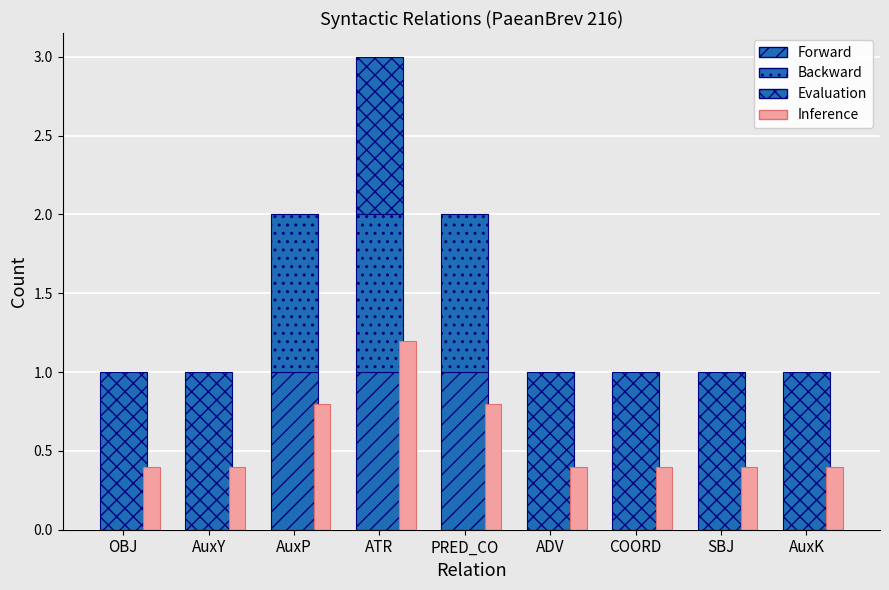

What is the difference between the maximum and second lowest values in the Backward series?

1.0